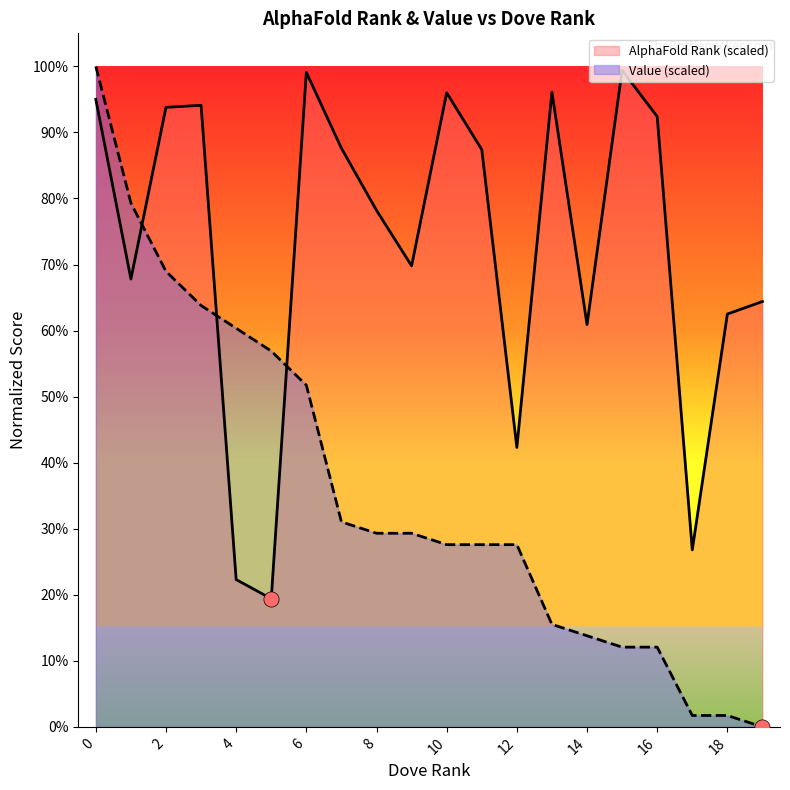

At how many categories does at least one series exceed 0?

20